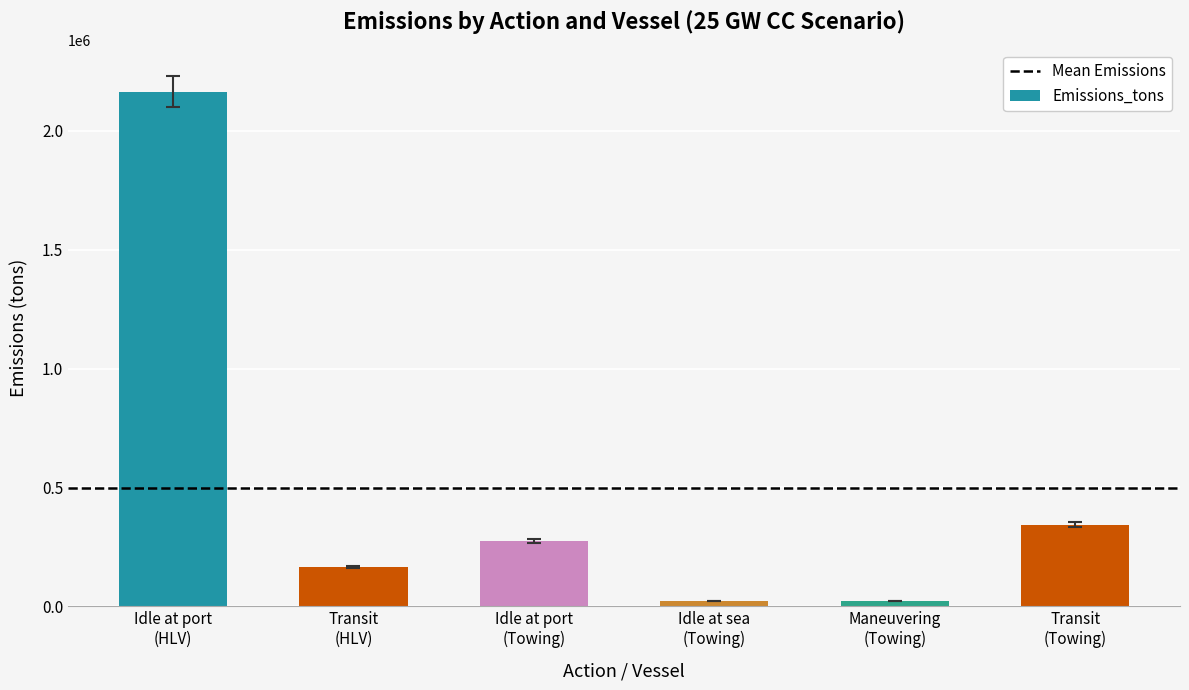

What is the greatest value displayed?

2164765.0